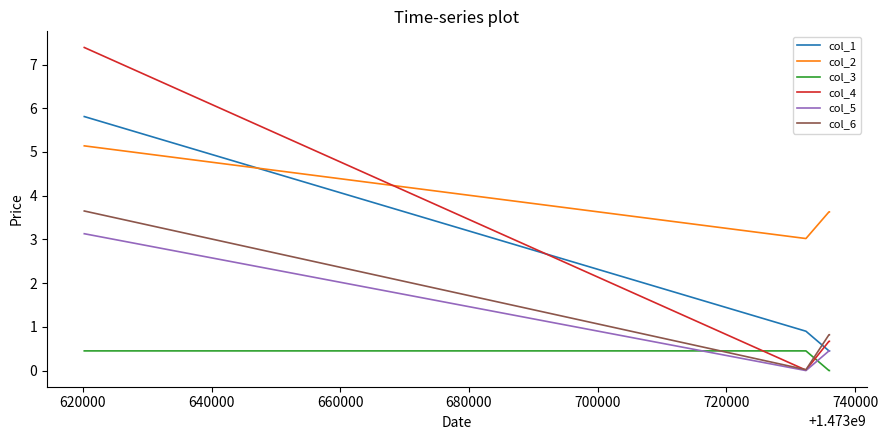

List the series in order of their peak value, lowest first.

col_3, col_5, col_6, col_2, col_1, col_4